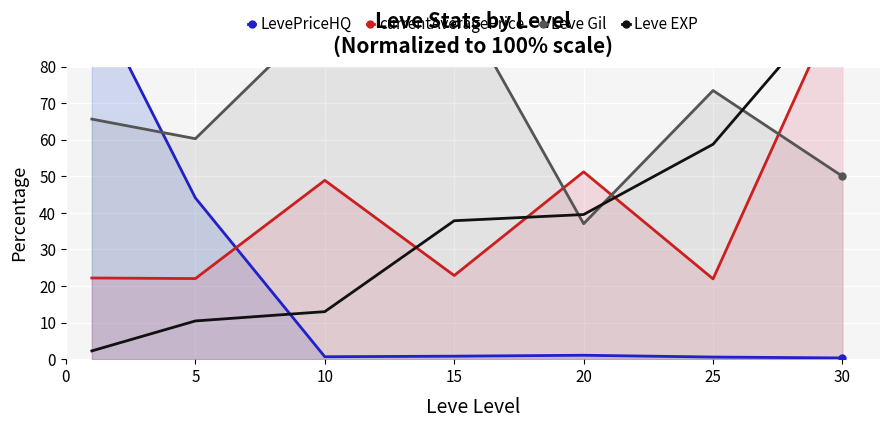

What is the spread (max minus min) of values at 15?

99.2